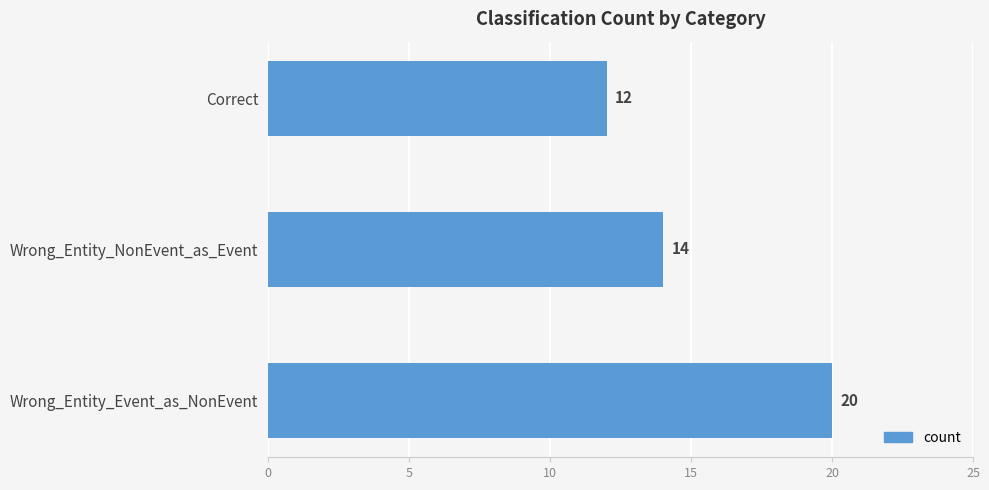

Reading top to bottom, what are all the values shown in this chart?

Correct=12	Wrong_Entity_NonEvent_as_Event=14	Wrong_Entity_Event_as_NonEvent=20